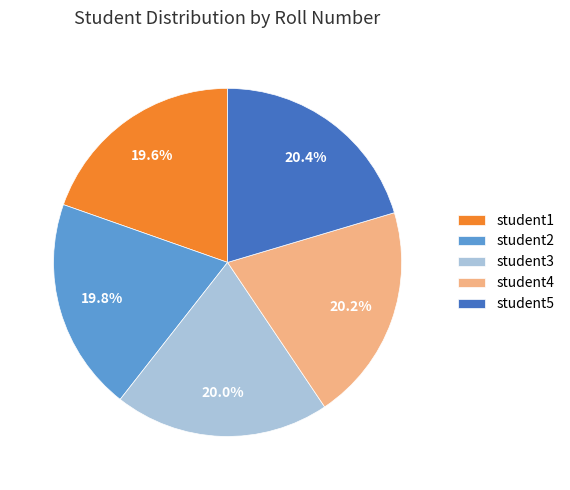

Does any single category account for the majority?

No